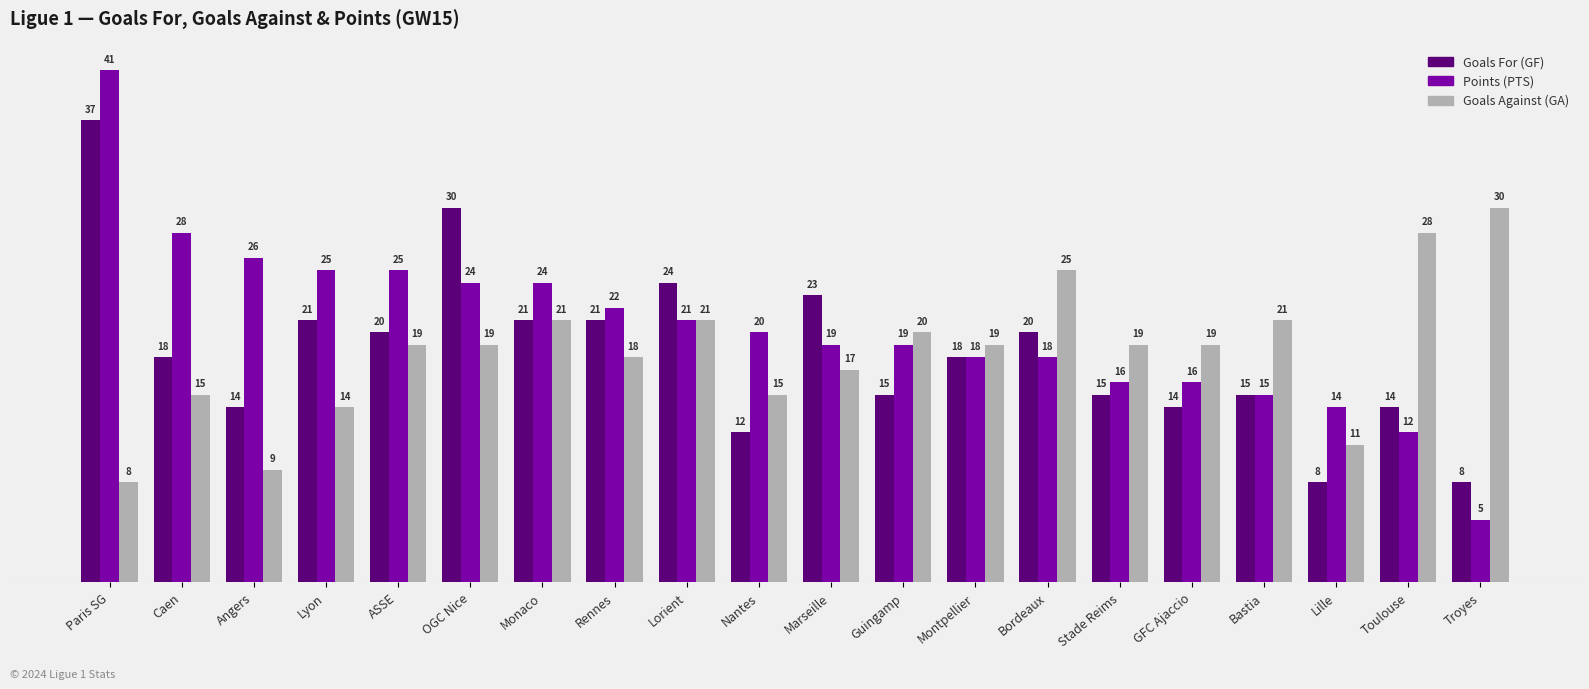

Which label corresponds to the largest value in the chart?

Paris SG